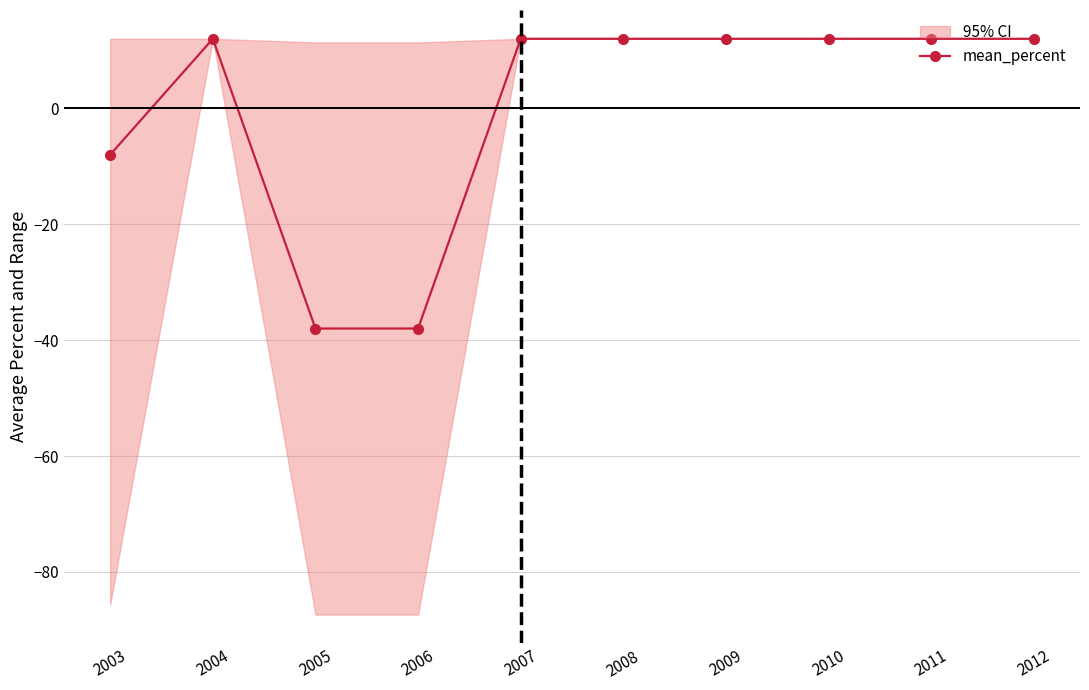

What is the difference between the values at 2008 and 2003?

20